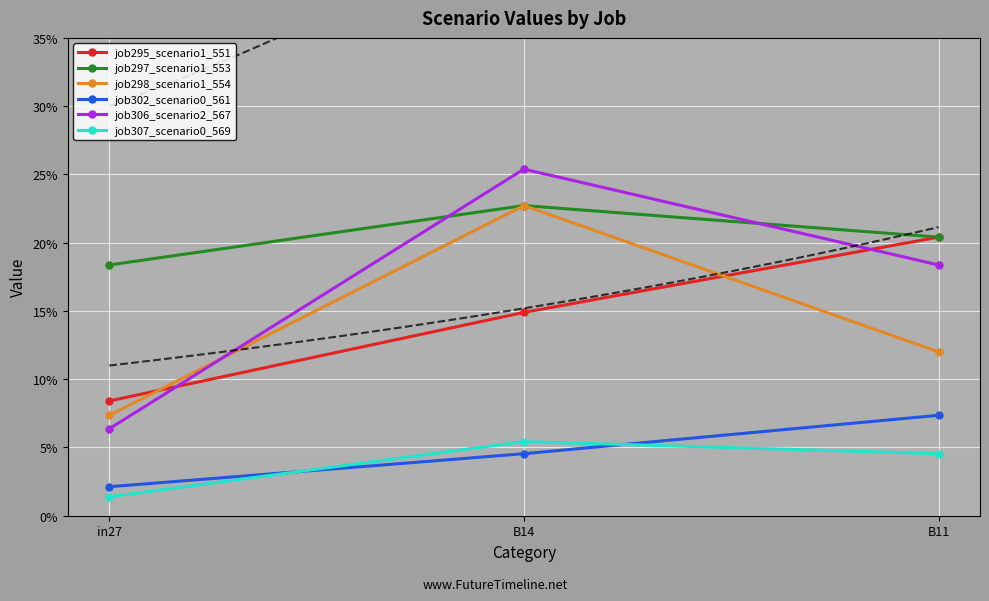

Reading right to left, transcribe all the data shown in this chart.

job295_scenario1_551: B11=0.2	B14=0.1	in27=0.1
job297_scenario1_553: B11=0.2	B14=0.2	in27=0.2
job298_scenario1_554: B11=0.1	B14=0.2	in27=0.1
job302_scenario0_561: B11=0.1	B14=0.0	in27=0.0
job306_scenario2_567: B11=0.2	B14=0.3	in27=0.1
job307_scenario0_569: B11=0.0	B14=0.1	in27=0.0